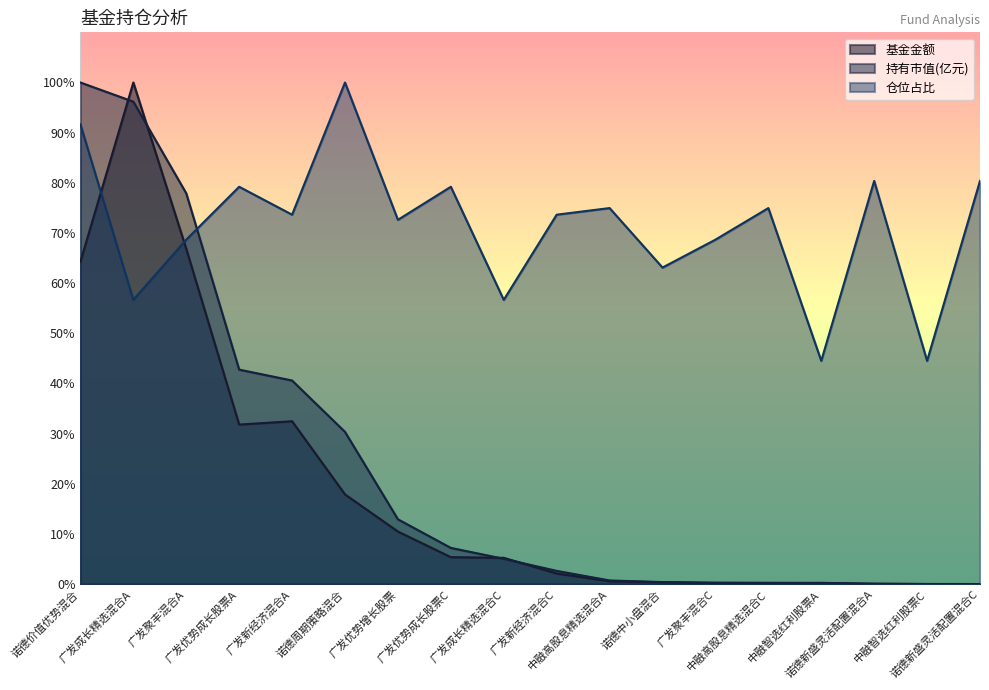

What is the average value of the 持有市值(亿元) series?

23.2